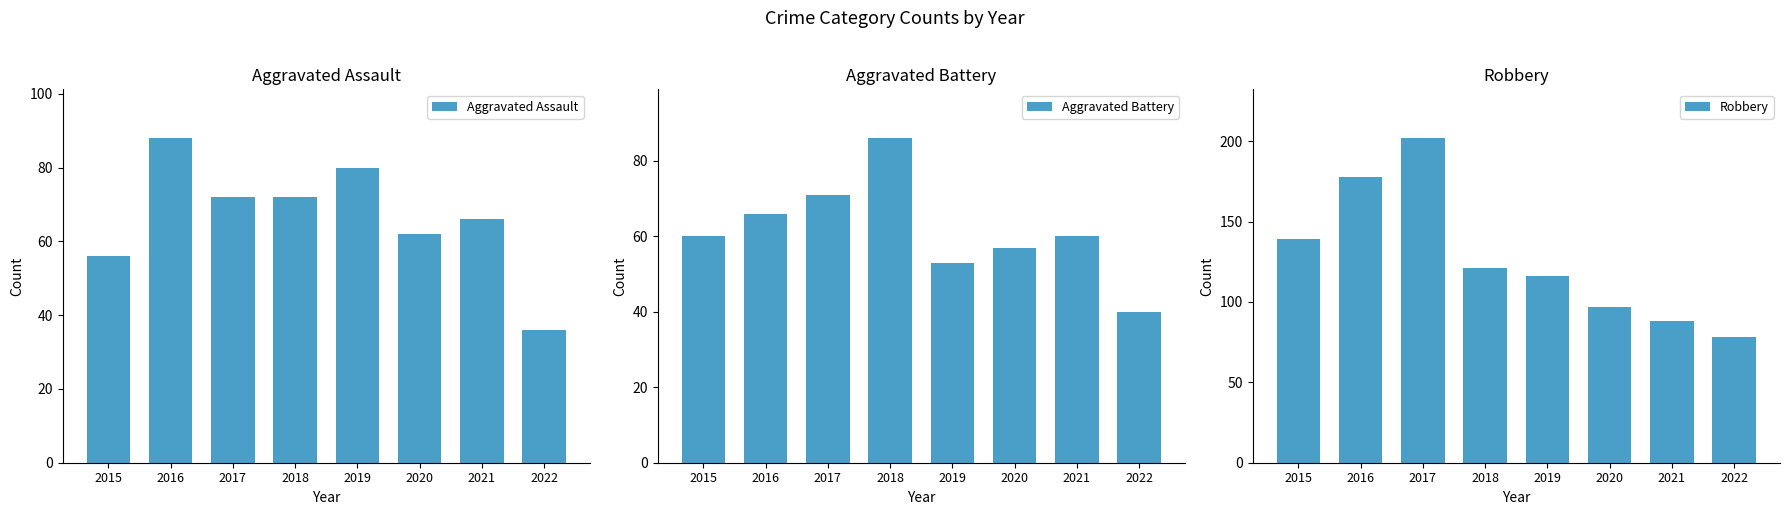

What is the value of the Robbery bar at the 2nd from the left?

178